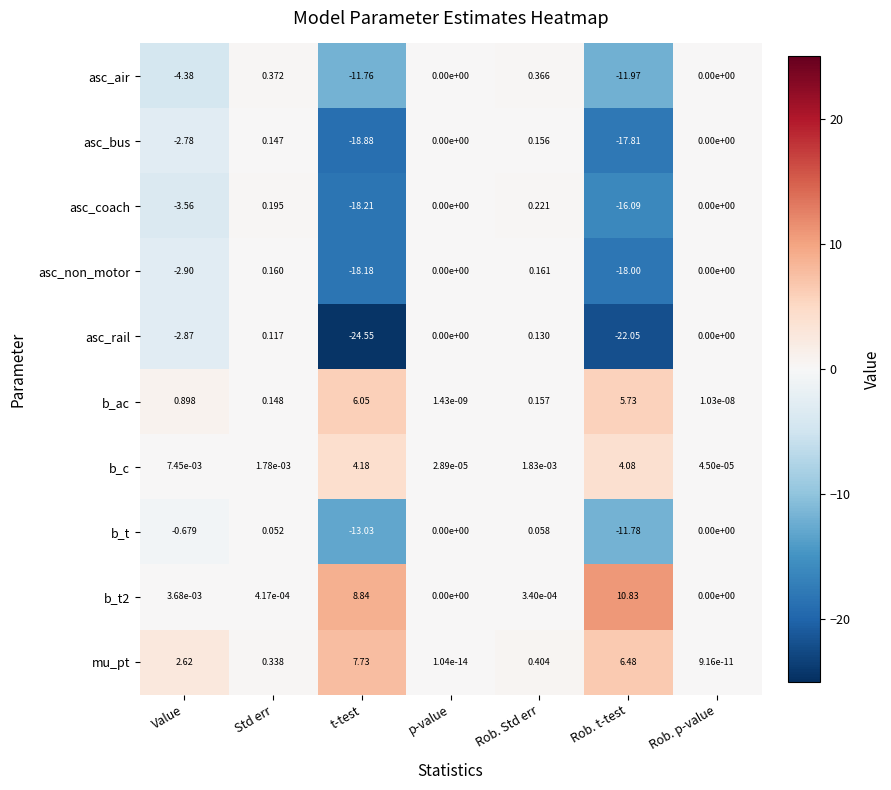

At which label is mu_pt closest to 3?

Value